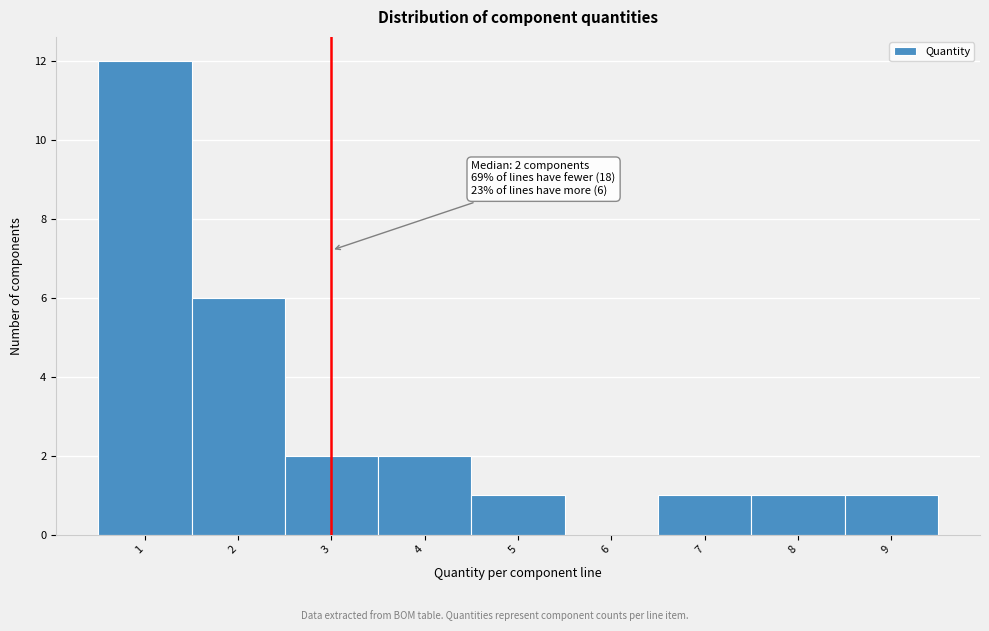

Which range on the x-axis has the tallest bar?

0.5 to 1.5